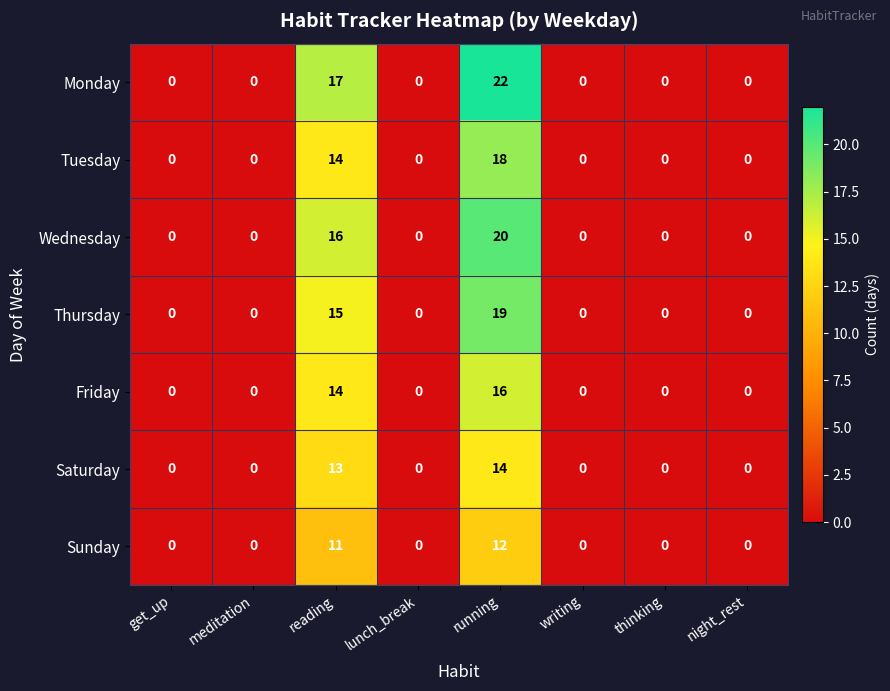

Which series has the widest spread of values?

Monday